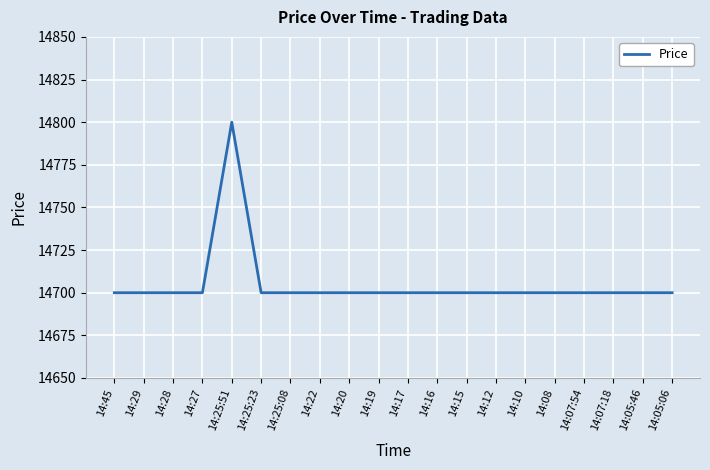

Does the chart display data point markers on the line(s)?

No